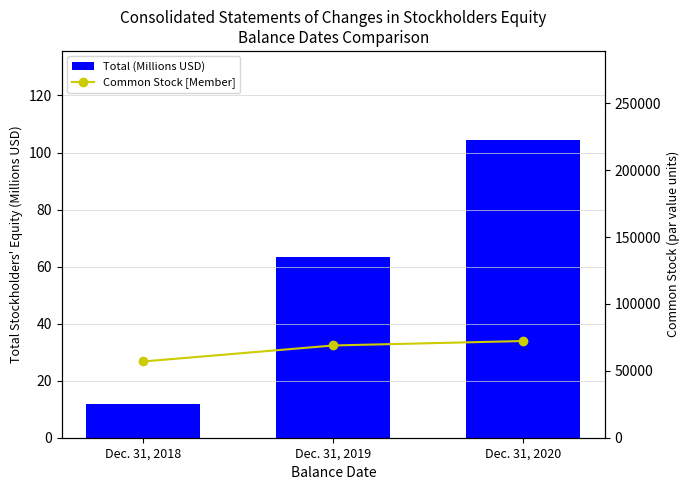

How many data points does each series have?

3